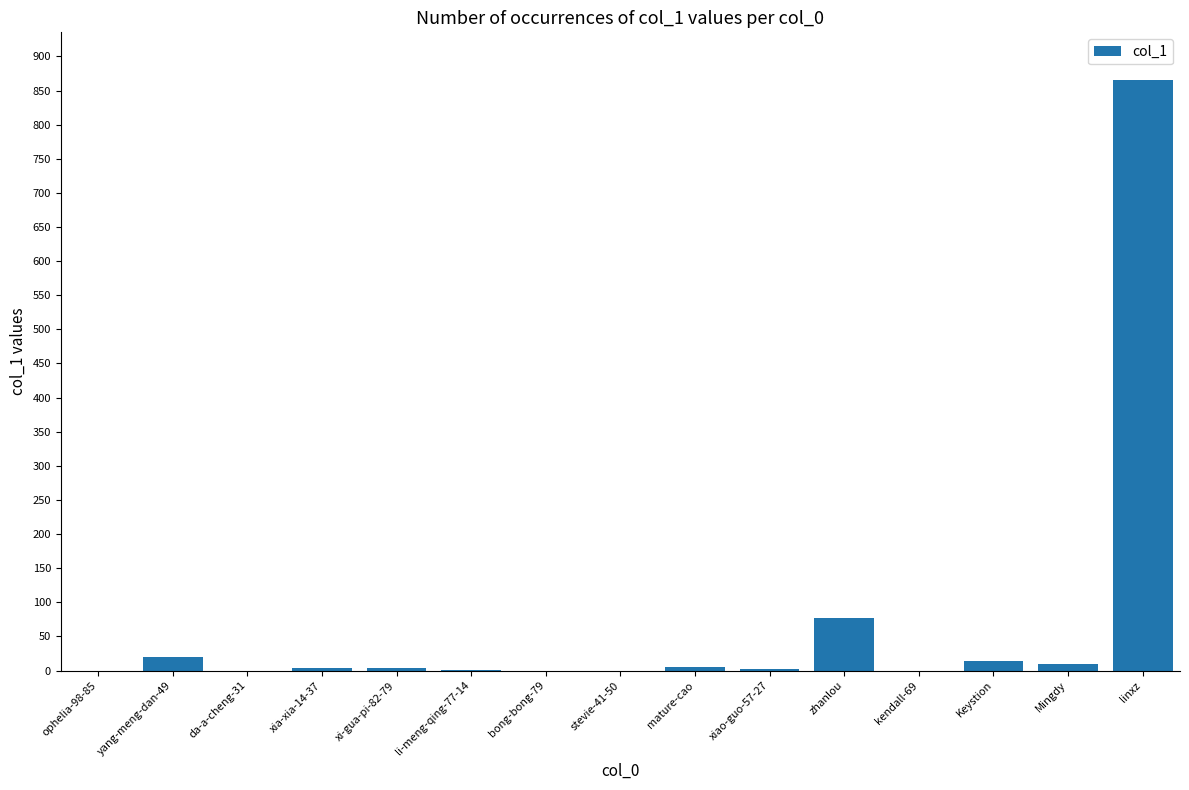

The chart shows a value of 0 at kendall-69. True or false?

True